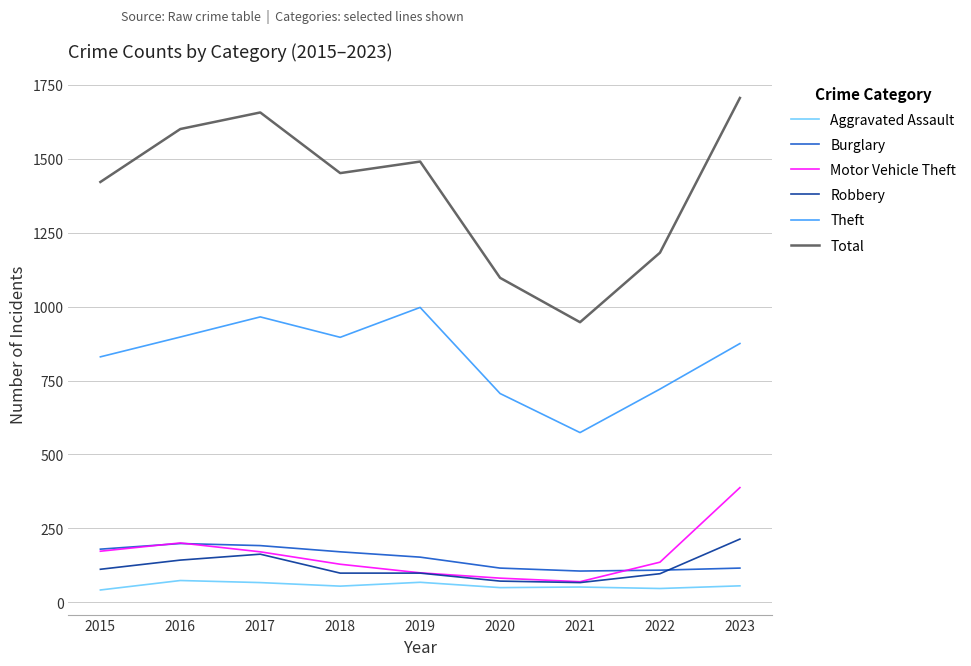

Which series changed the most between 2017 and 2022?

Total